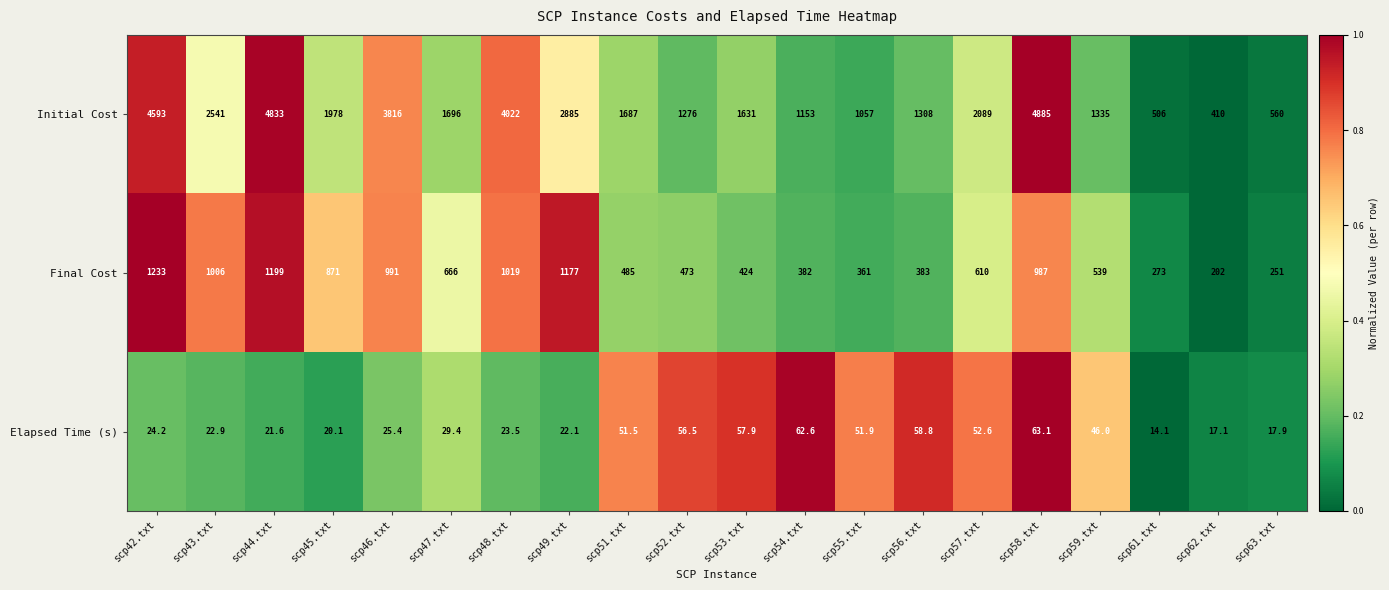

Between scp45.txt and scp53.txt, which series saw the biggest shift?

Final Cost